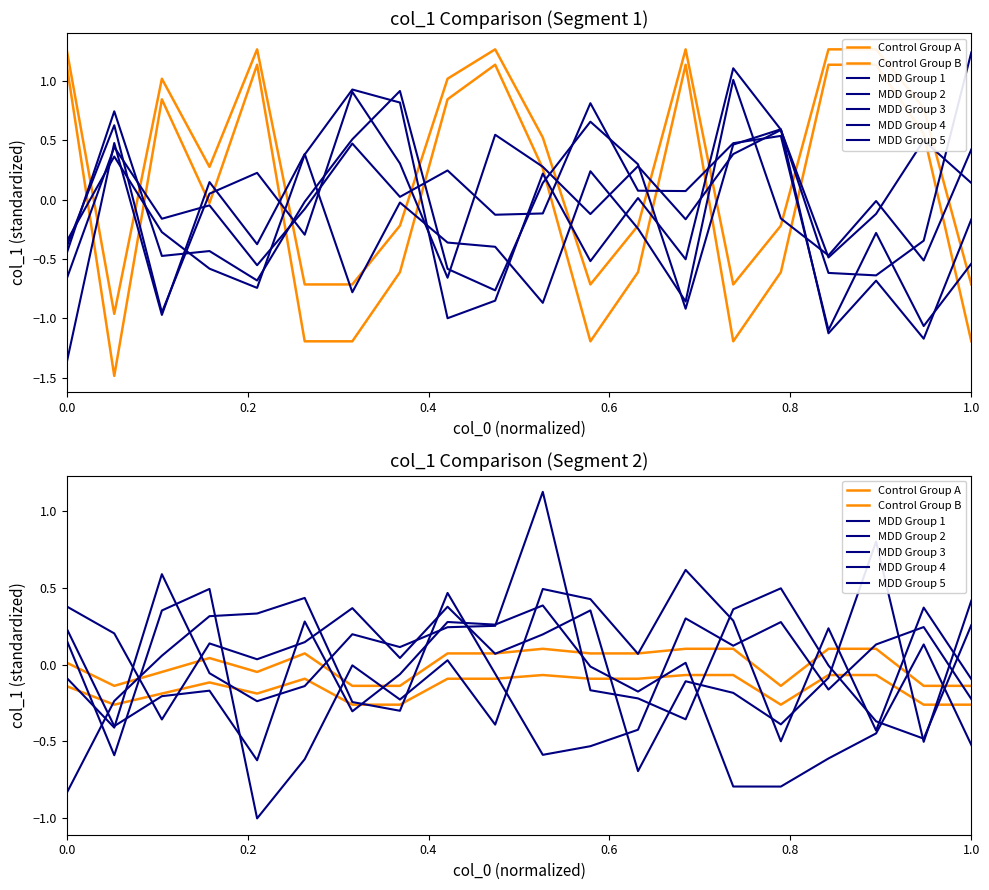

The value of col_1 (rows 1-20) at 13 is -0.6. True or false?

True